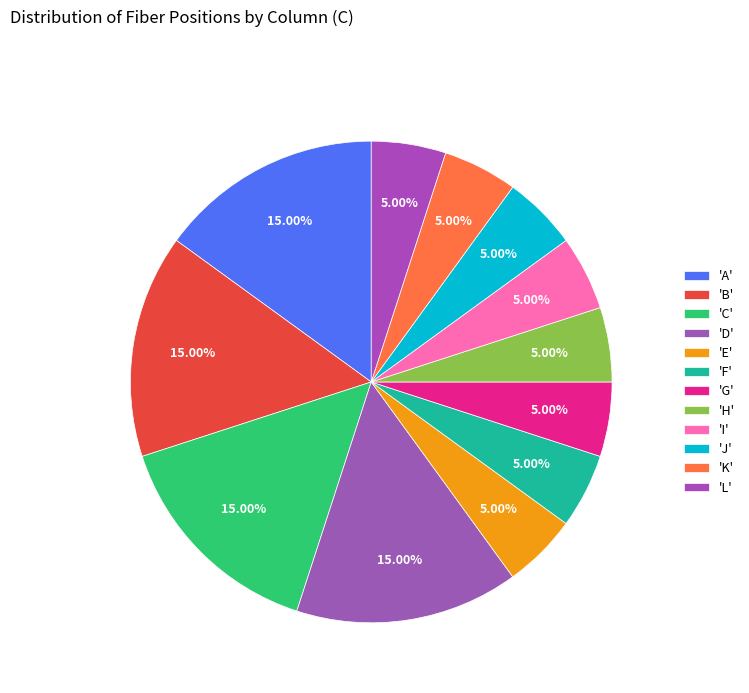

Count the number of slices in the pie.

12